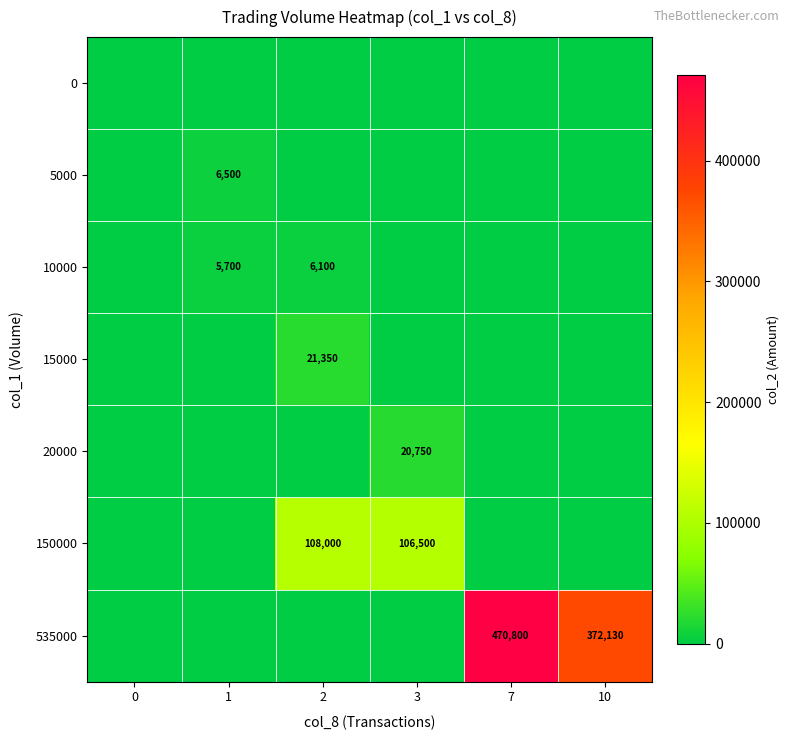

Rank the series at 0 from highest to lowest value.

0, 5000, 10000, 15000, 20000, 150000, 535000